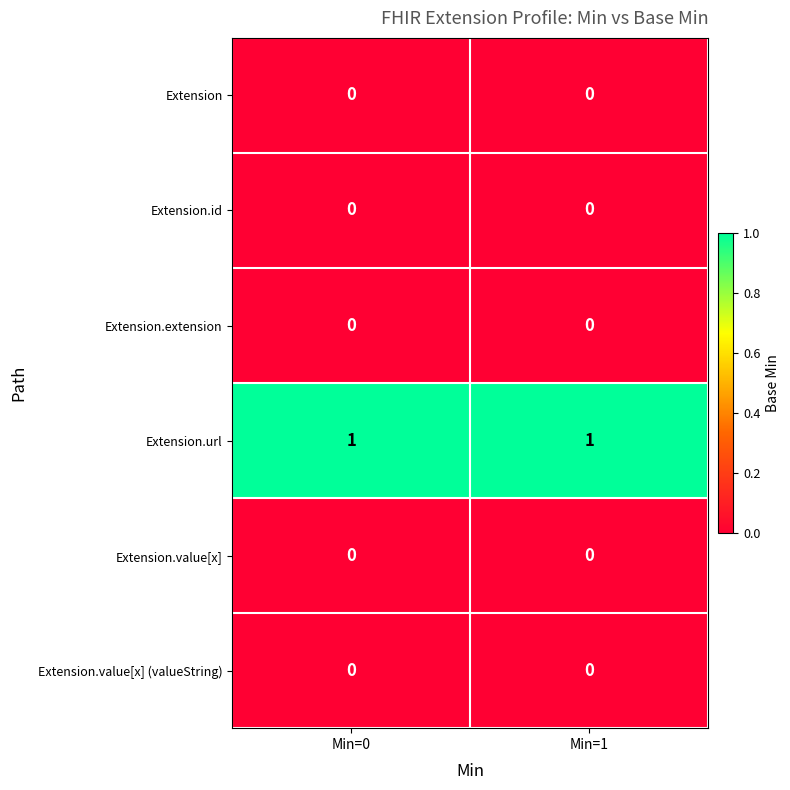

Which series has the largest total across all categories?

Extension.url